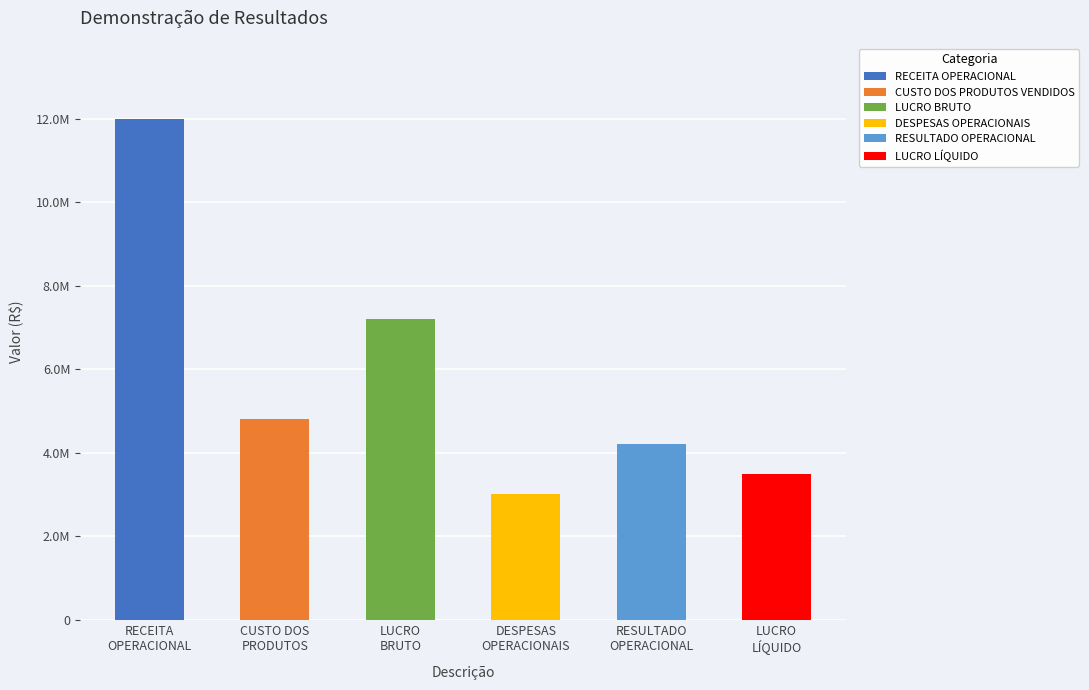

At which category does the chart reach its peak across all series?

RECEITA OPERACIONAL